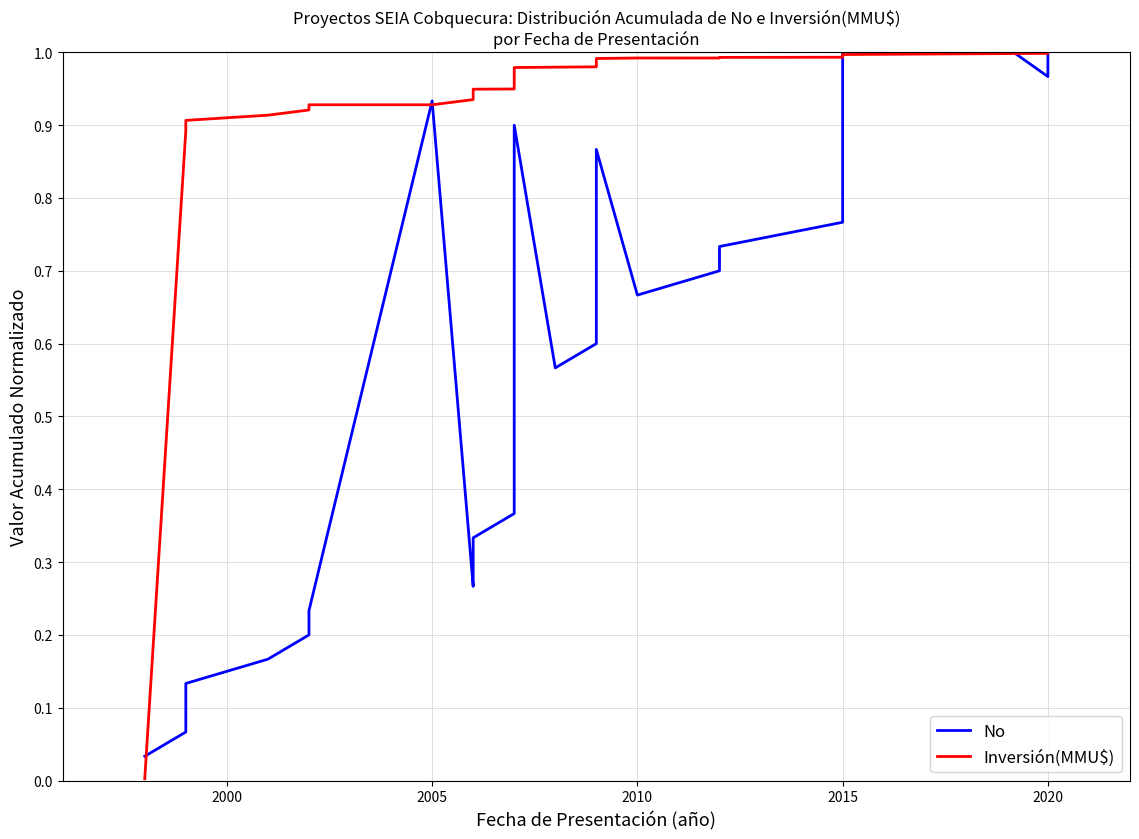

After their last crossing, which series has the higher values: Inversión(MMU$) or No?

Inversión(MMU$)